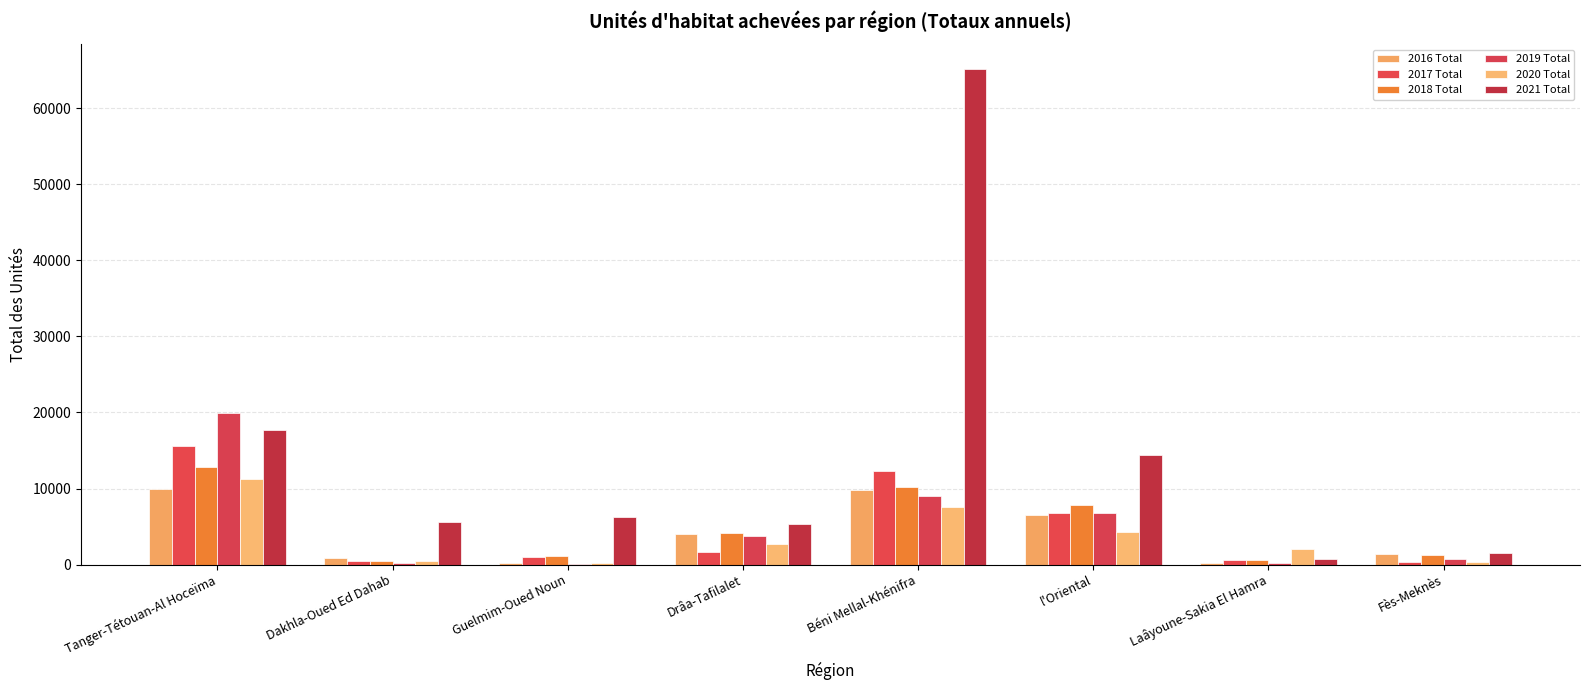

Does the chart contain stacked bars?

No